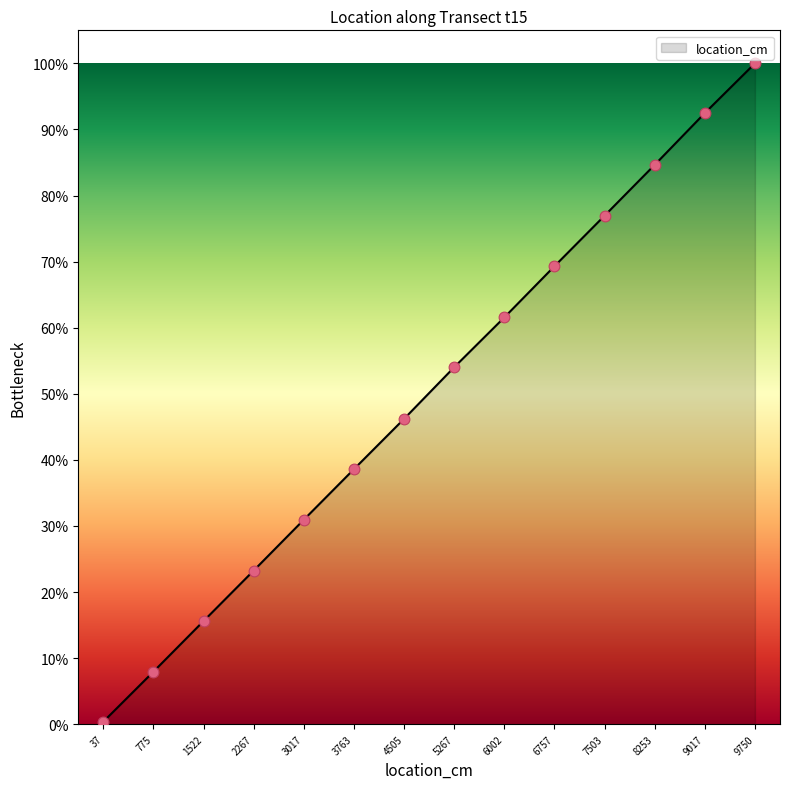

Approximately how many times larger is the value at 4505 compared to 3017?

1.5